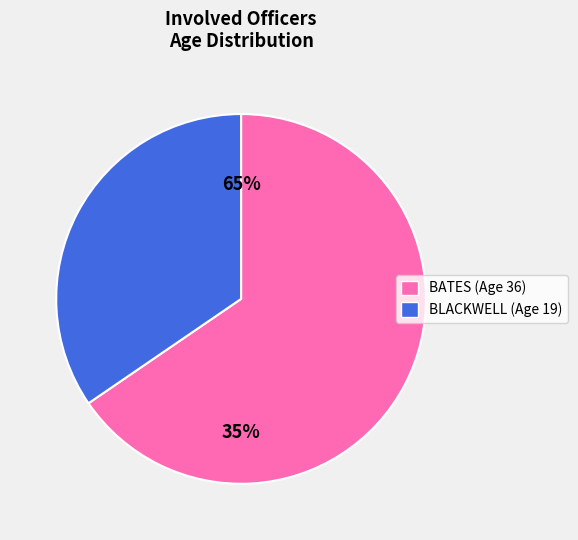

What is the ratio of the value at BATES to the value at BLACKWELL?

1.9